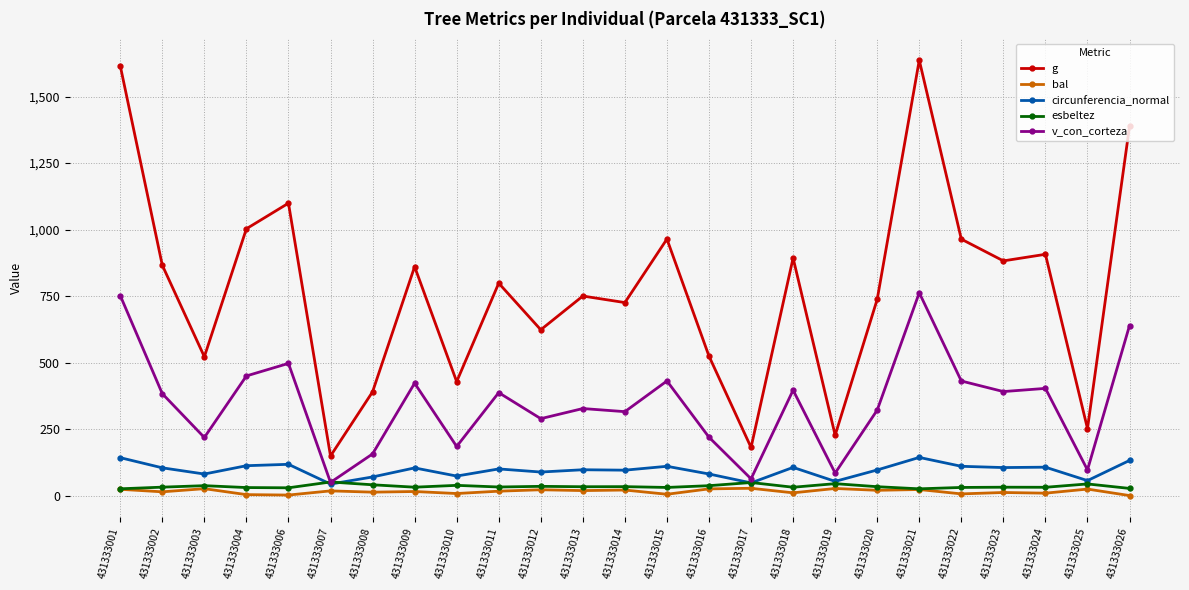

Which series has the widest spread of values?

g